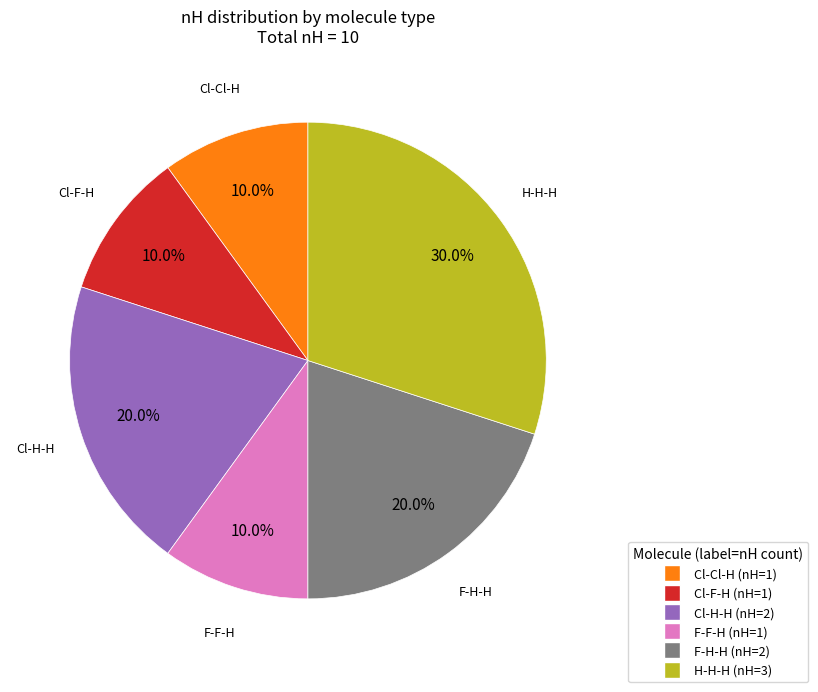

Is there a majority slice in this chart?

No